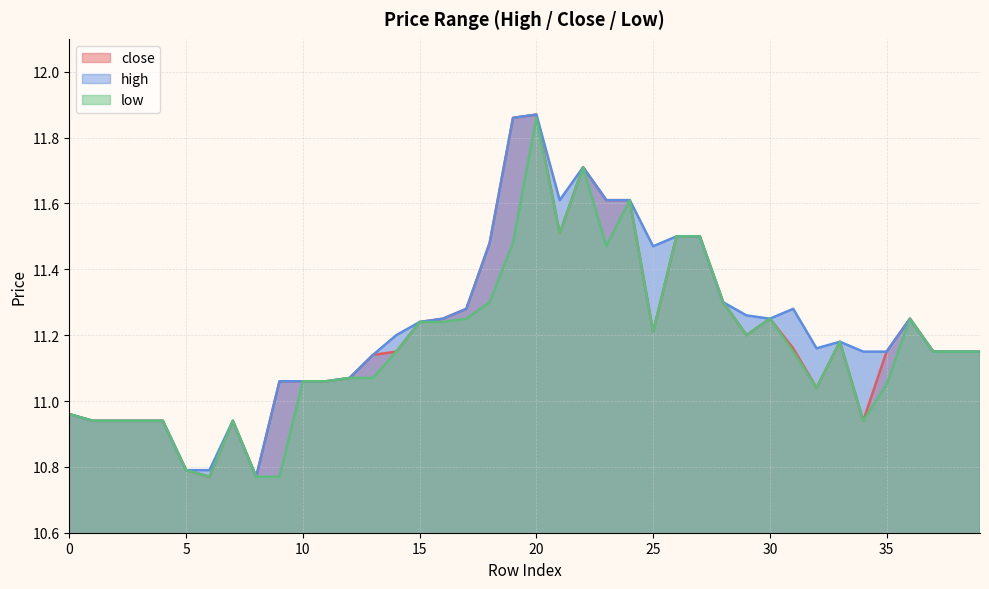

Is it true that high equals 11.3 at 17?

True